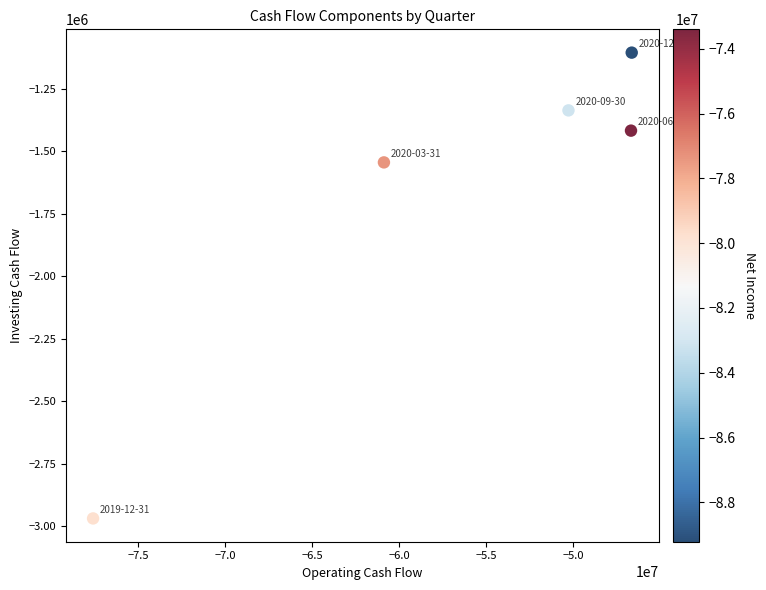

What Y value in the scatter plot is closest to -2036500?

-1544000